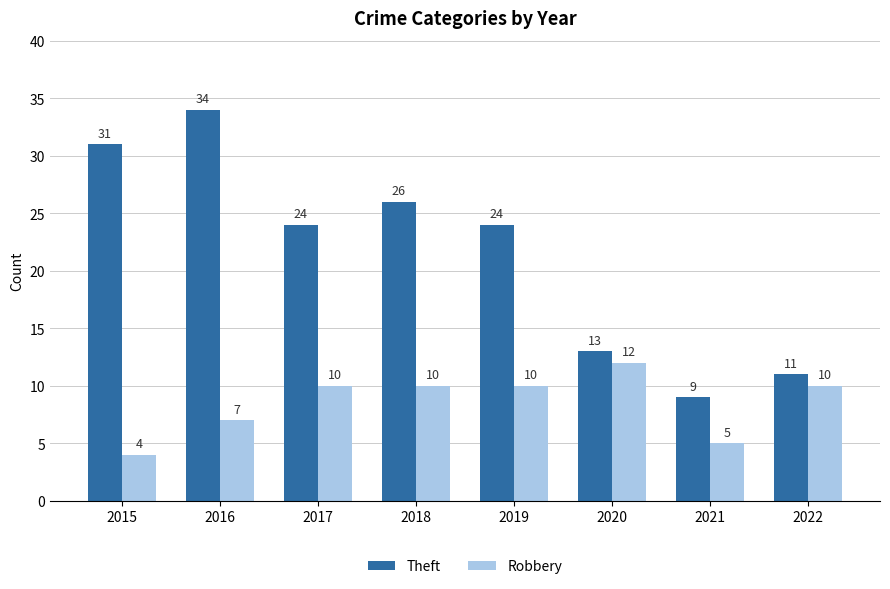

Is the value of Robbery at 2020 greater than the value of Theft at 2019?

No